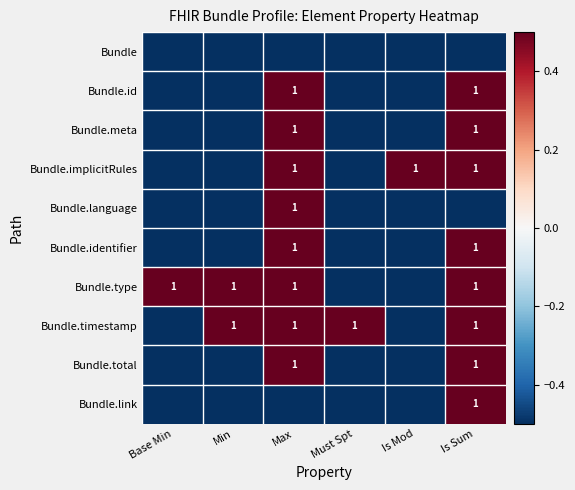

Is the value of Bundle.timestamp at Max greater than the value of Bundle.meta at Is Mod?

Yes